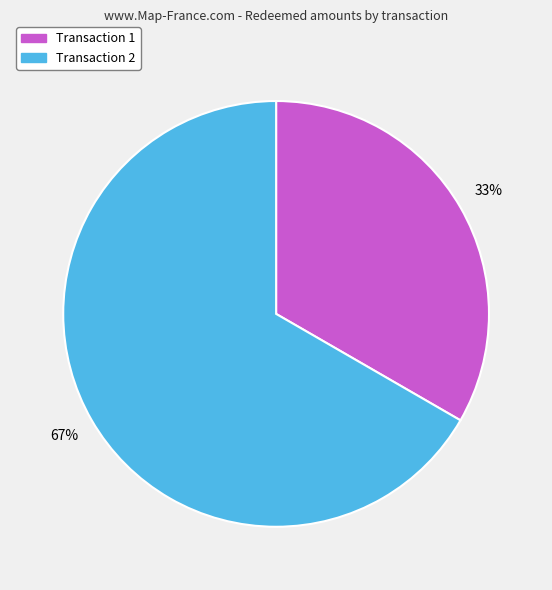

How many slices are in this pie chart?

2